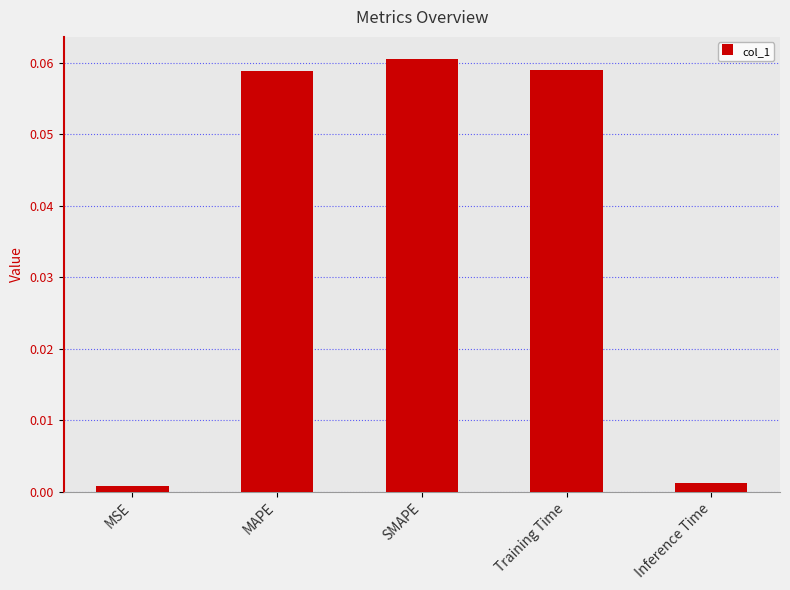

The chart shows a value of 0.0 at Training Time. True or false?

False